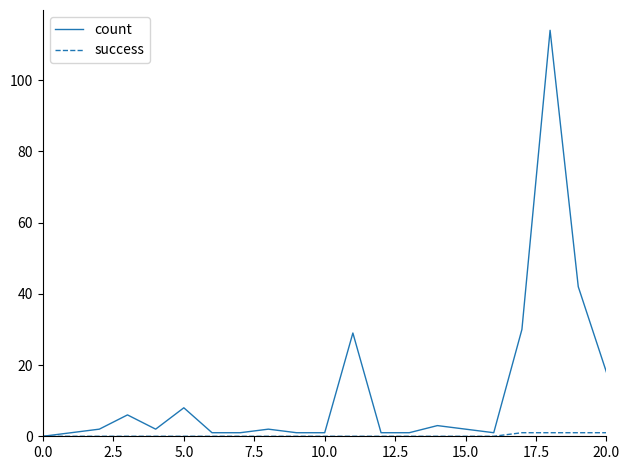

Which series has the largest range (max minus min)?

count